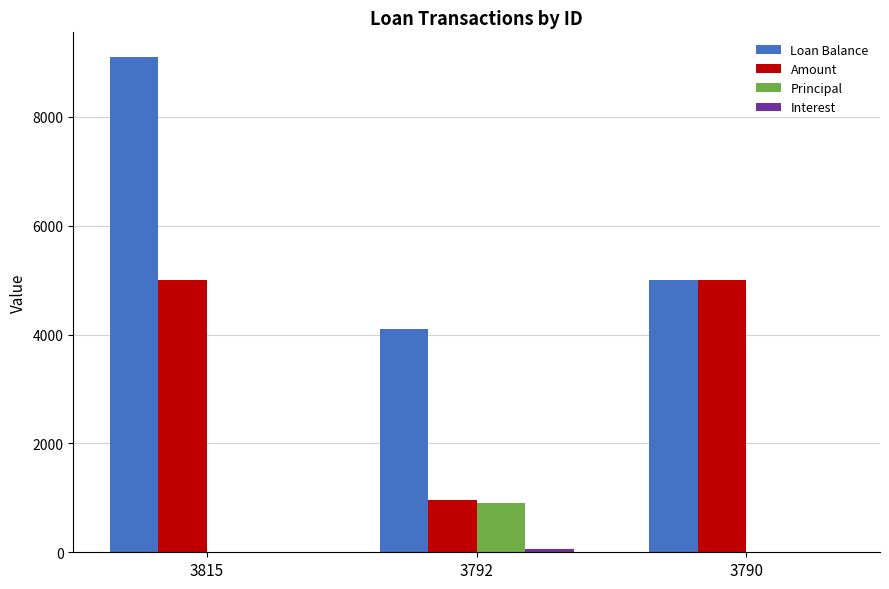

What is the maximum value shown in the chart?

9100.0